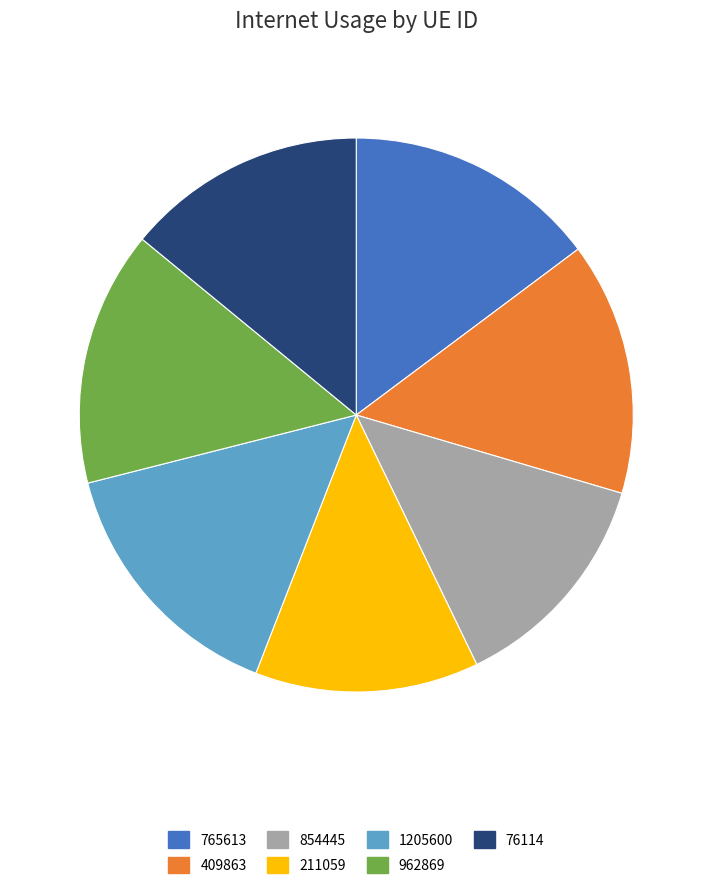

Approximately how many times larger is the value at 962869 compared to 76114?

1.1